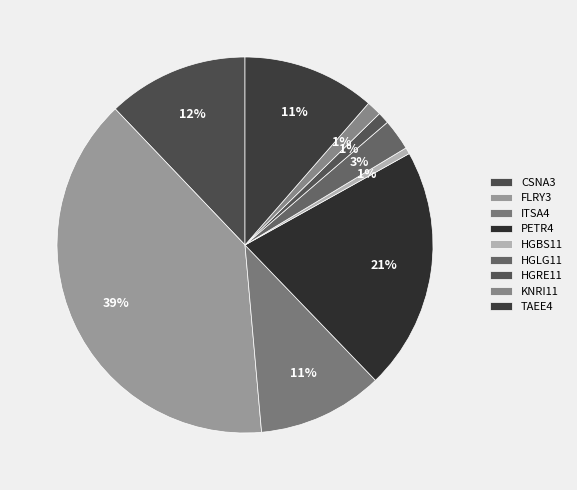

Count the number of slices in the pie.

9